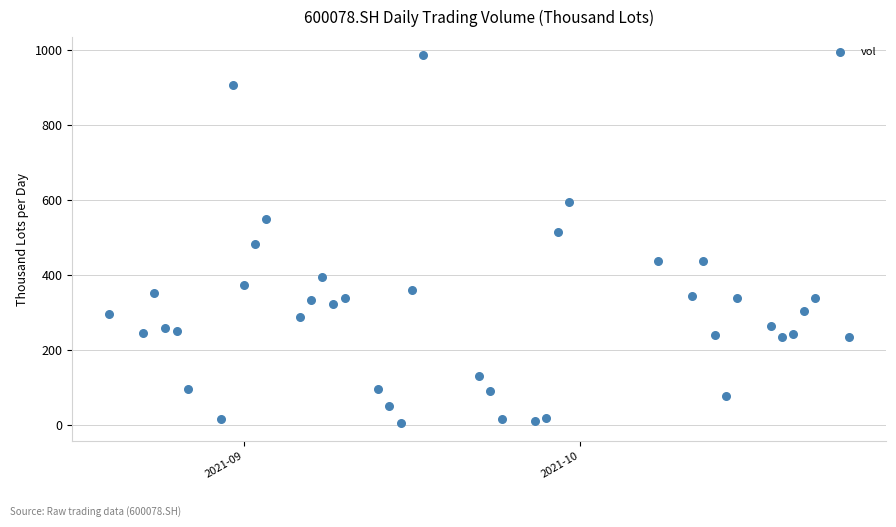

What is the range of X values (max minus min)?

66.0